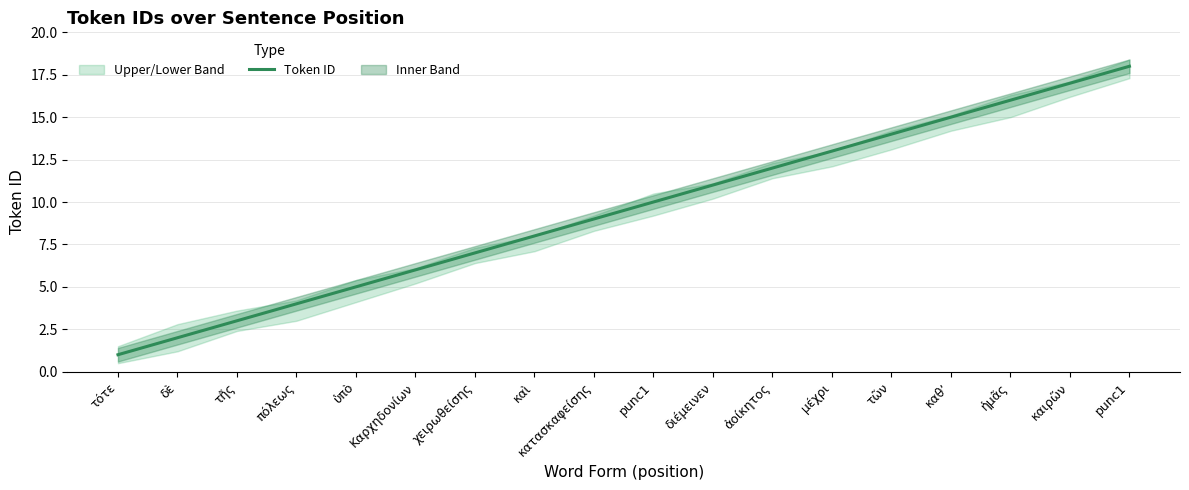

Approximately how many times larger is the value at ἀοίκητος compared to punc1?

1.2